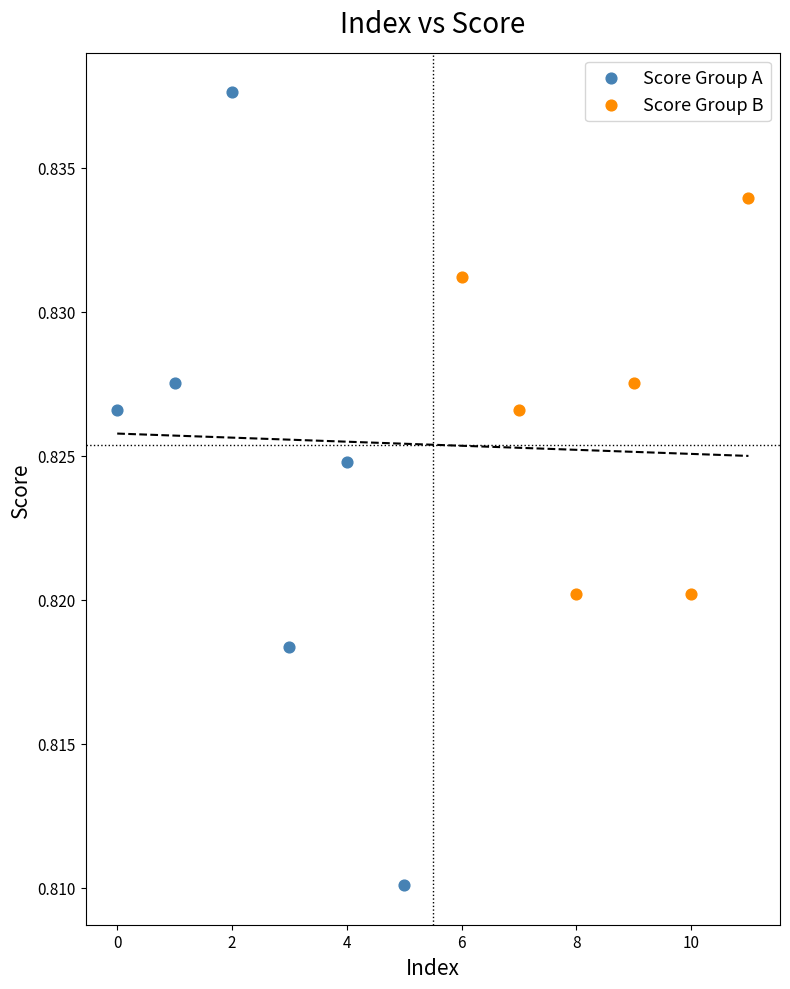

Which series has the widest spread of Y values?

Score Group A